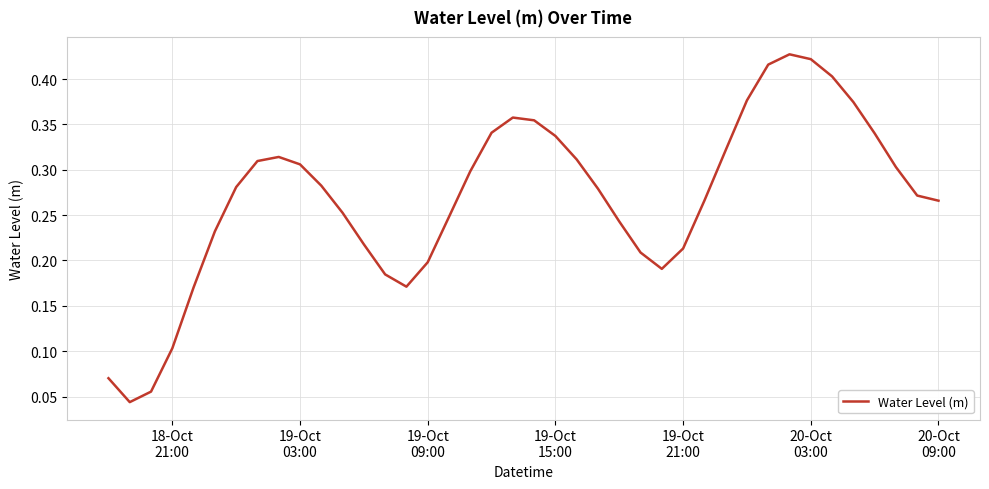

Is this an area chart (filled region under the line)?

No